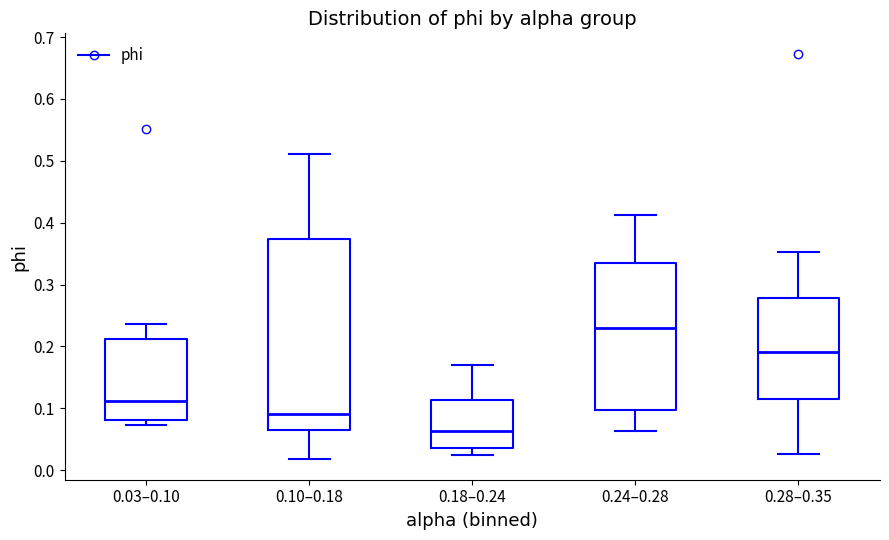

Where is the lower edge of the box for 0.24–0.28 on the y-axis? The values are not printed on the chart, so give them approximately, as read against the axis.

0.10